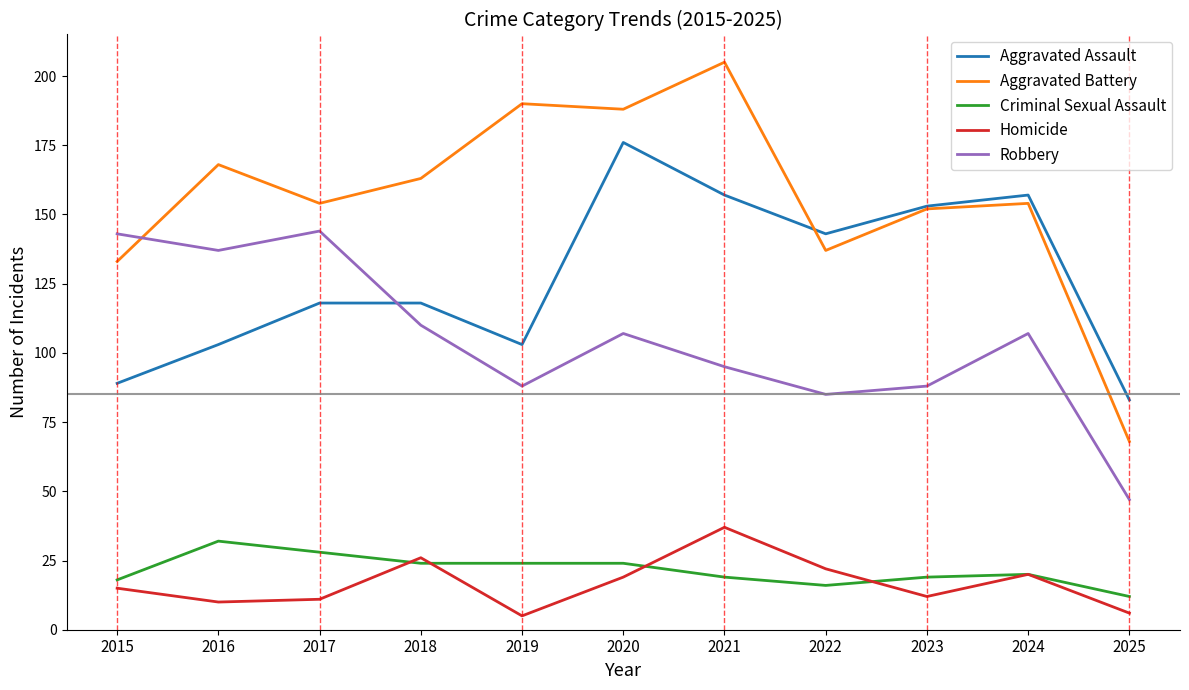

What is the approximate value of Homicide at 2024?

20